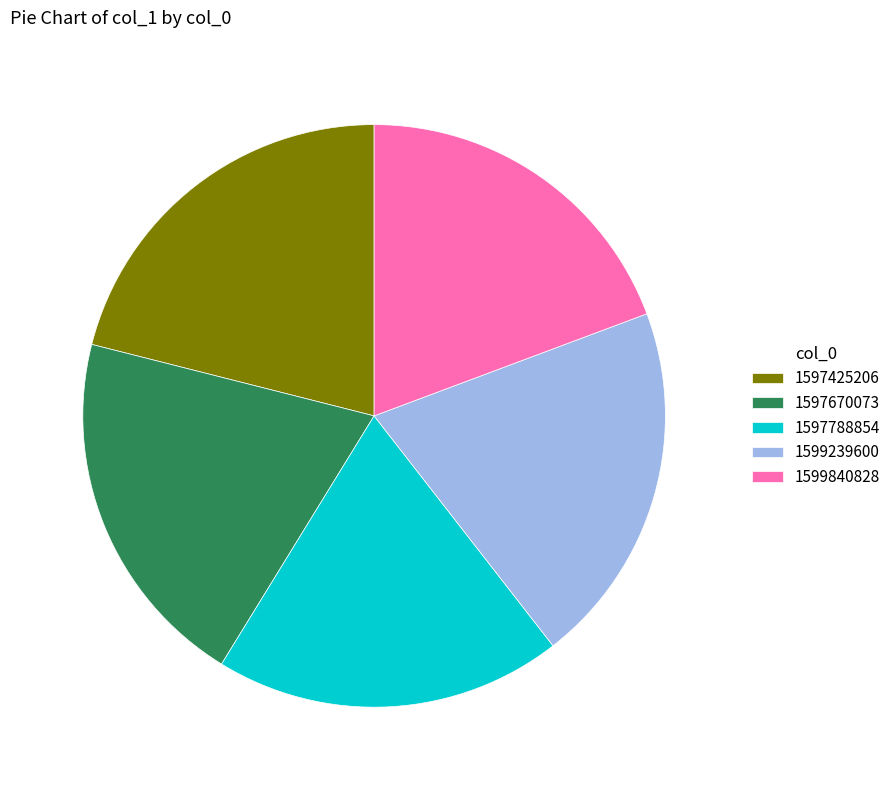

What is the largest slice in the pie chart?

1597425206